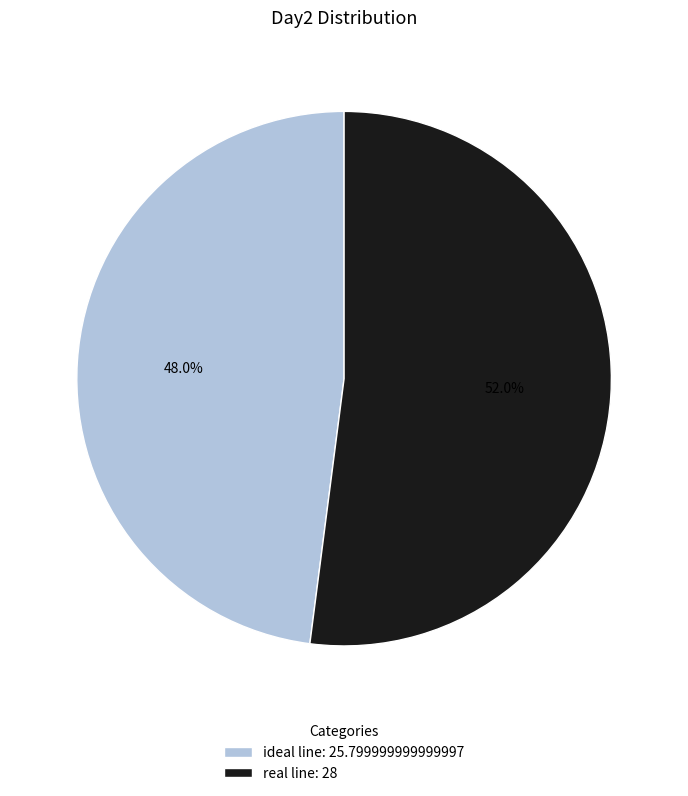

Is there any slice that represents more than half of the pie?

Yes